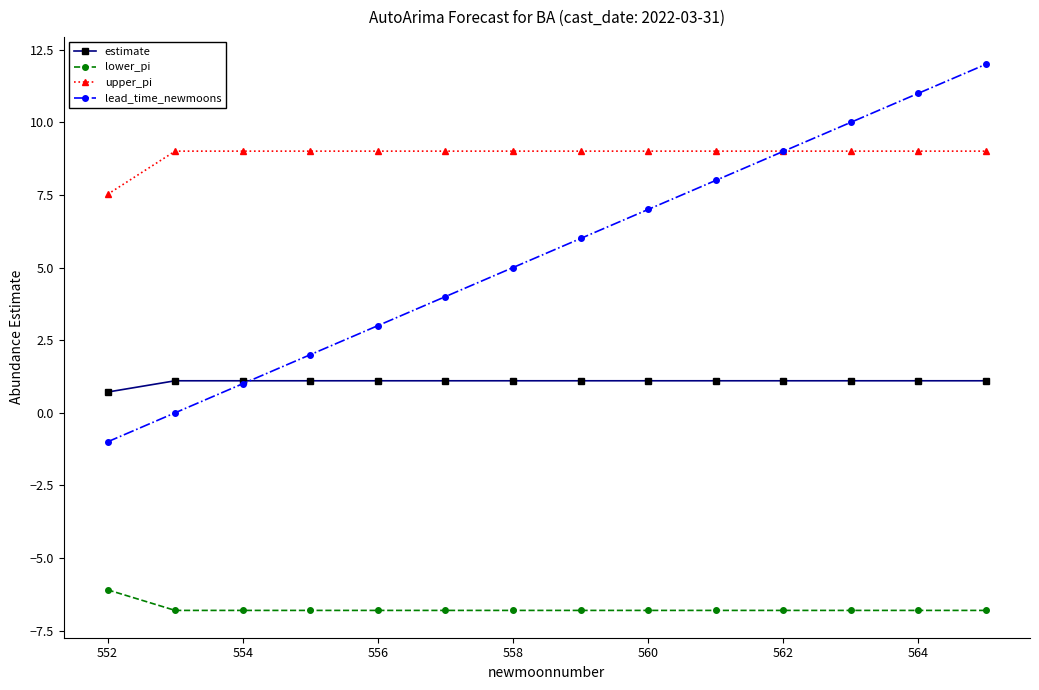

True or false: upper_pi and lower_pi intersect in this chart.

False